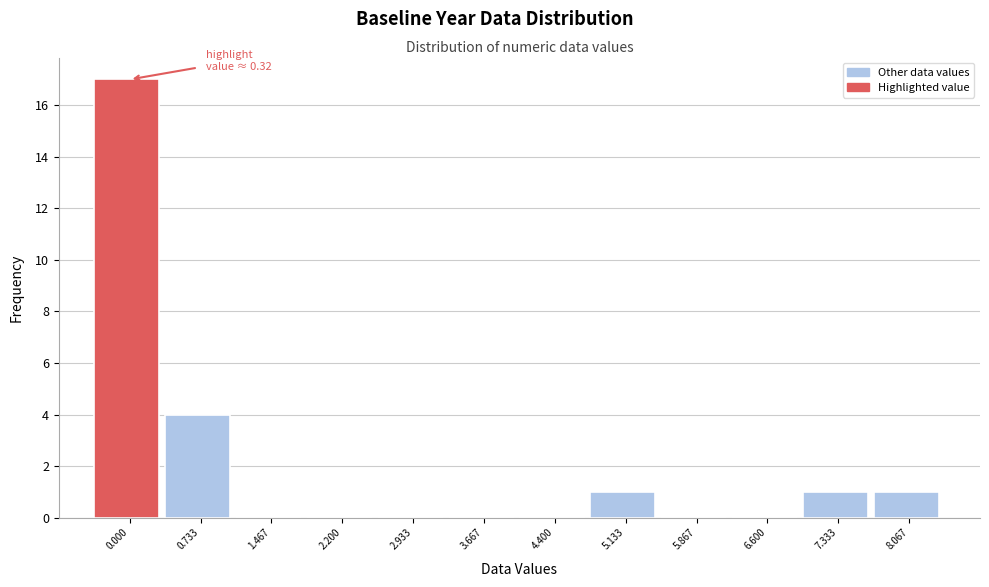

Reading left to right, transcribe all the data shown in this chart.

0.000=17	0.733=4	1.467=0	2.200=0	2.933=0	3.667=0	4.400=0	5.133=1	5.867=0	6.600=0	7.333=1	8.067=1